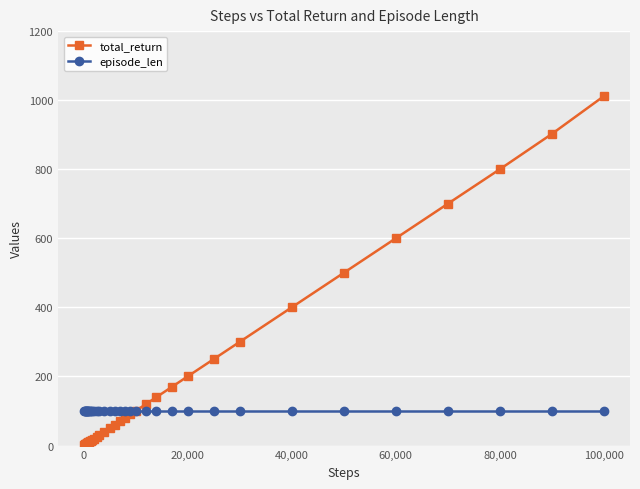

Rank the series by their average value, from highest to lowest.

total_return, episode_len